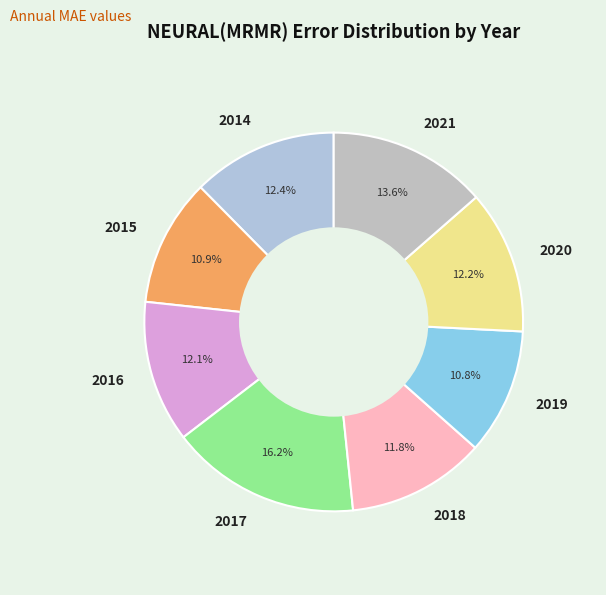

Count the number of slices in the pie.

8